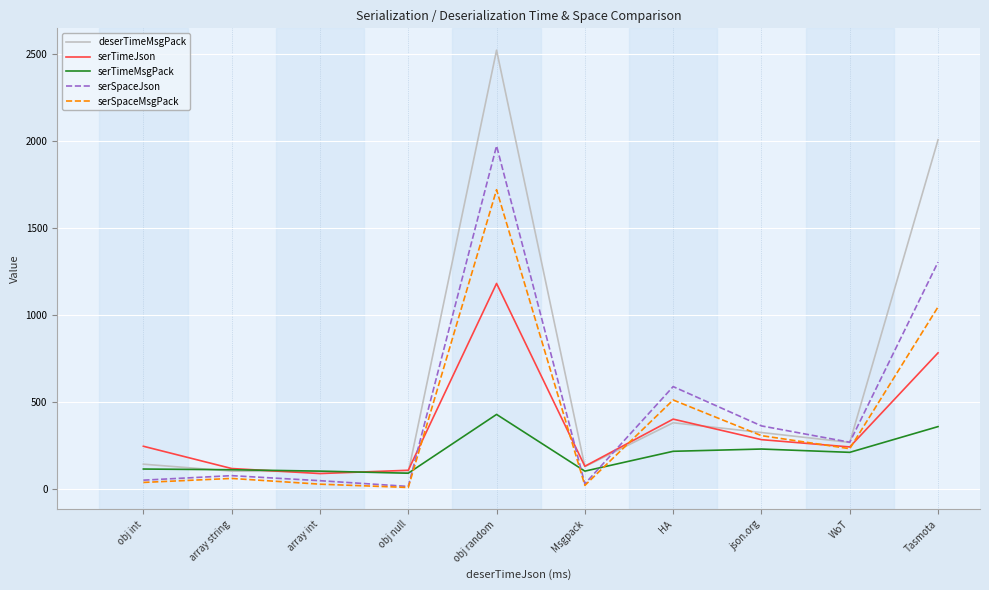

At which category is the sum across all series the highest?

obj random